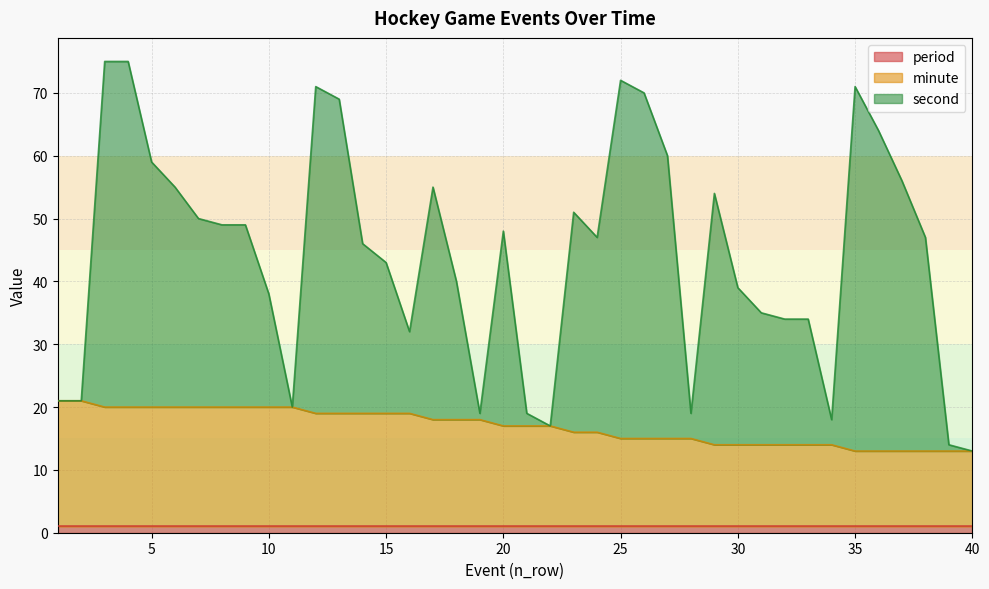

At which category is the sum across all series the highest?

3